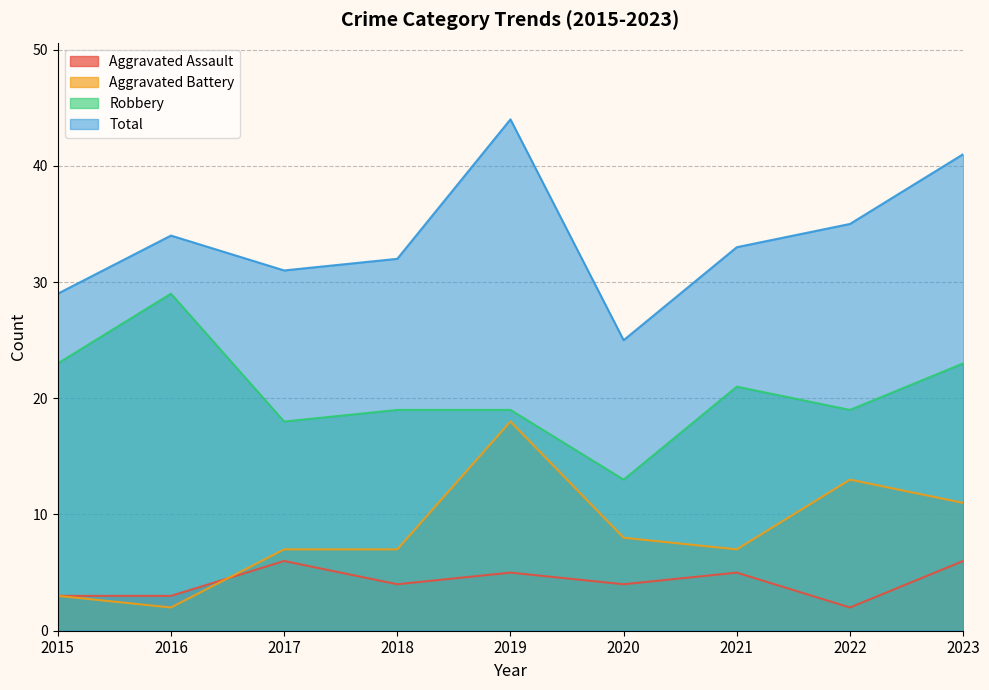

What is the sum of all Aggravated Battery values?

76